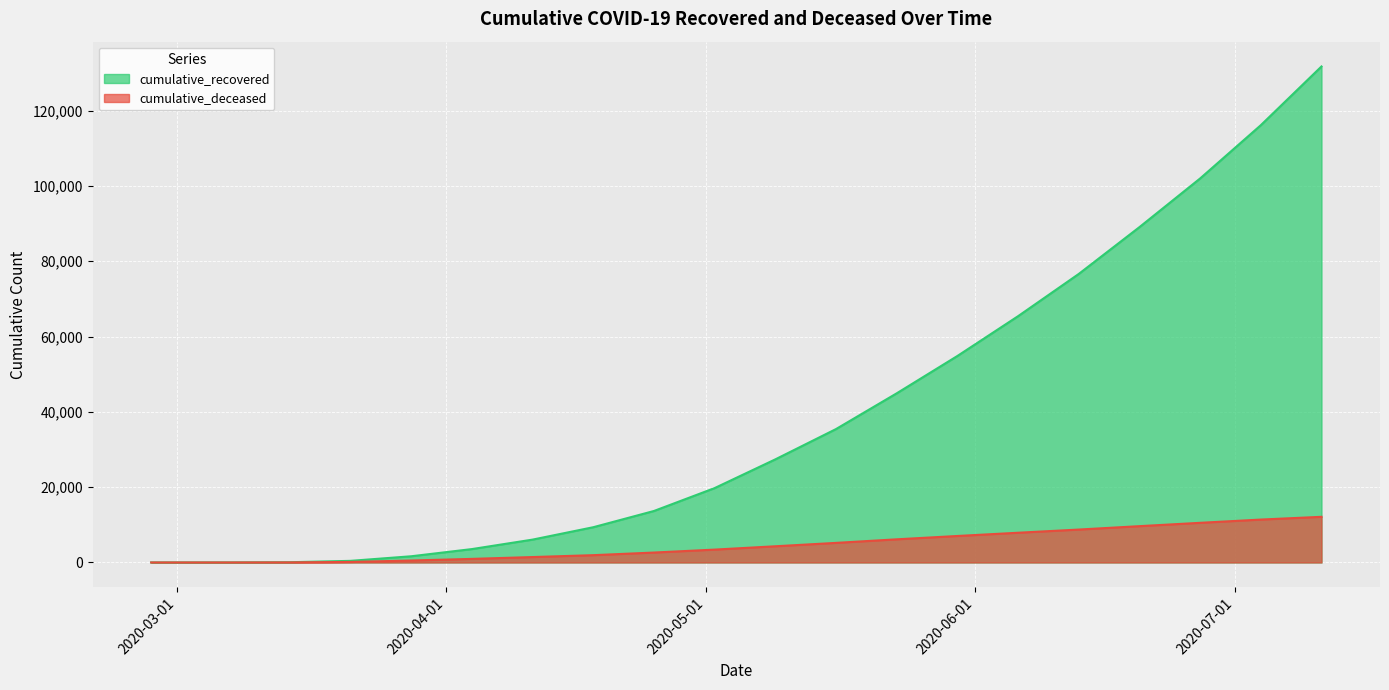

Where is cumulative_deceased nearest to the value 6063?

2020-05-23